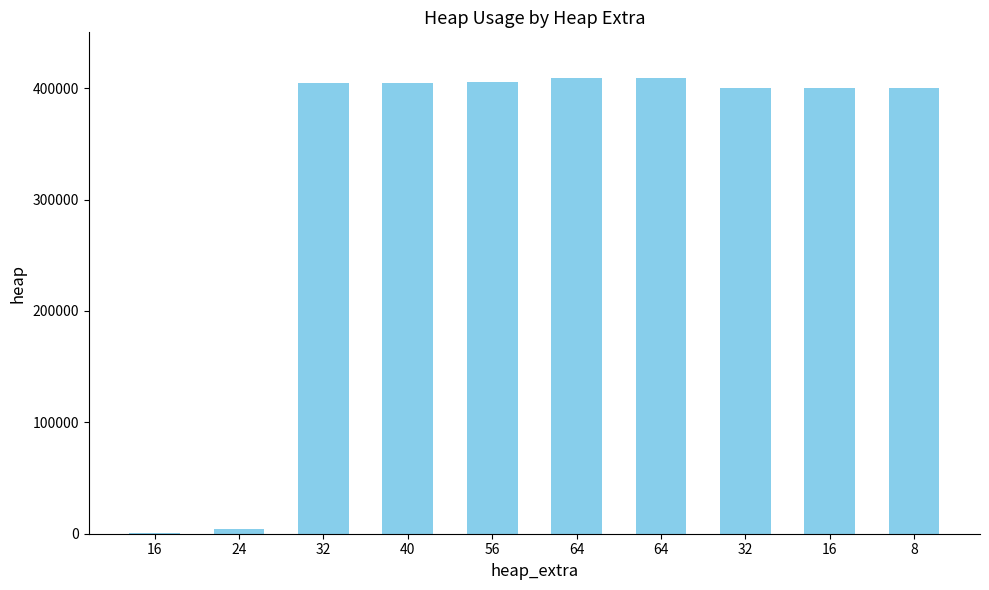

Count the number of categories in the chart.

10